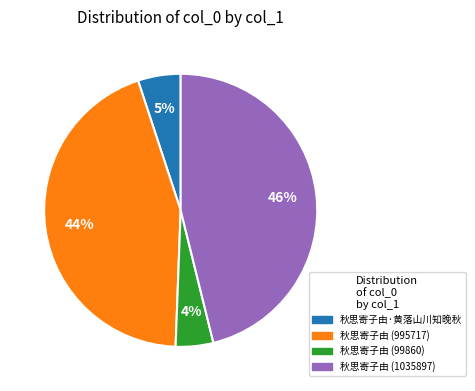

Between 秋思寄子由 (995717) and 秋思寄子由 (1035897), which is larger?

秋思寄子由 (1035897)